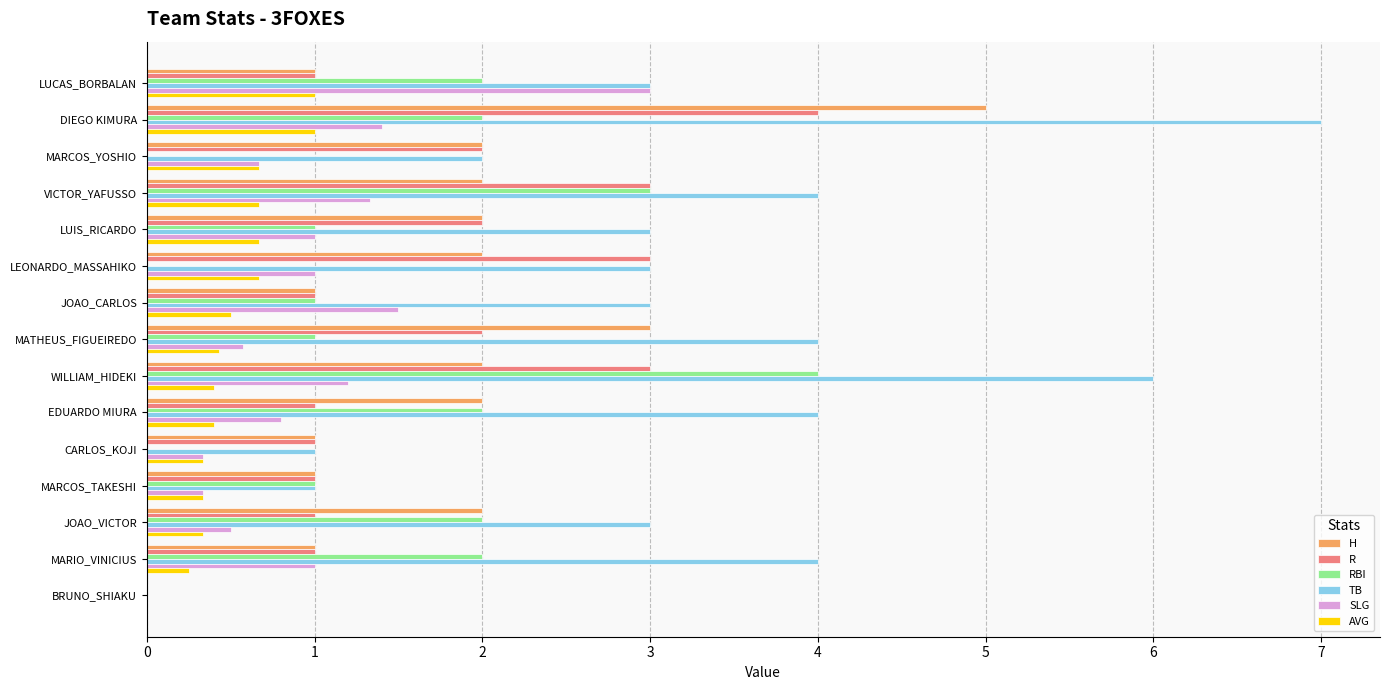

What are all the series names shown in the legend?

H, R, RBI, TB, SLG, AVG